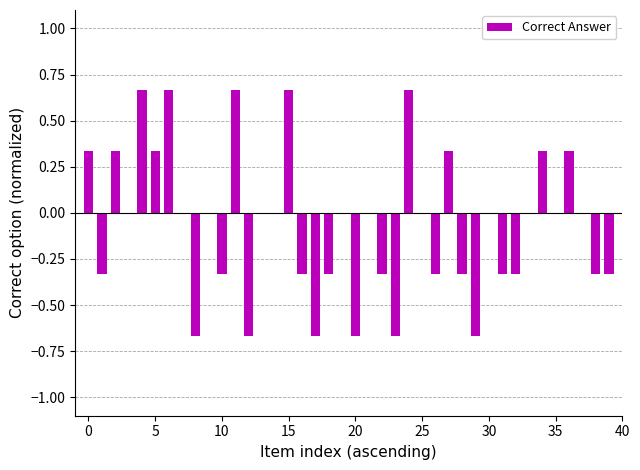

How many distinct data groups are displayed?

1